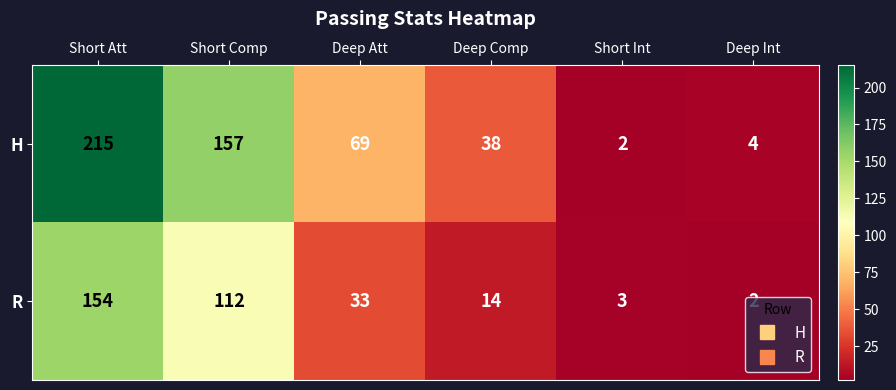

What is the difference between the maximum and second lowest values in the H series?

211